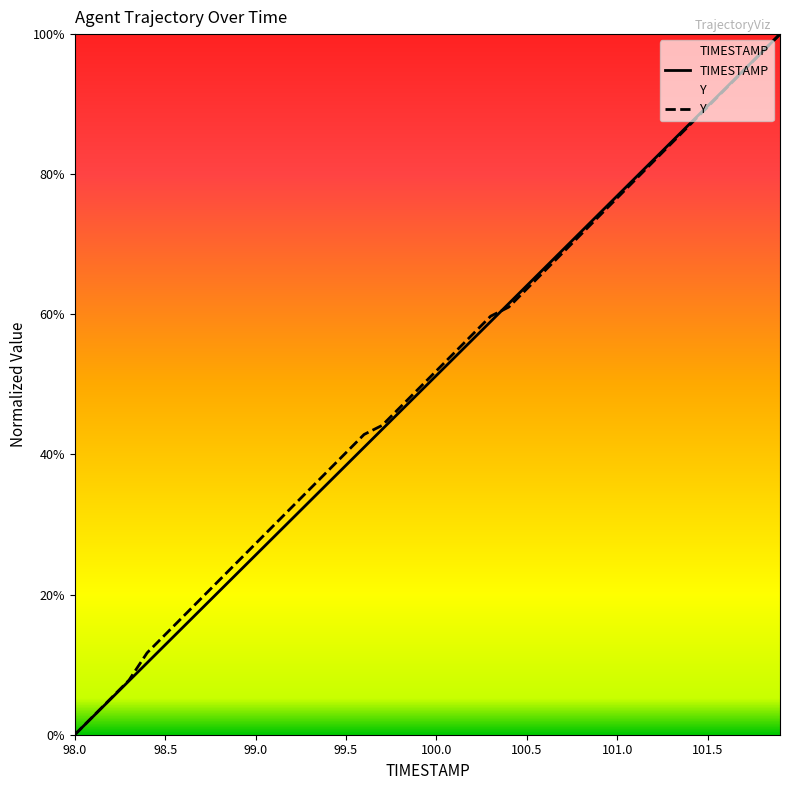

Reading left to right, extract all data points from this chart.

TIMESTAMP: 0.0	2.6	5.1	7.7	10.3	12.8	15.4	17.9	20.5	23.1	25.6	28.2	30.8	33.3	35.9	38.5	41.0	43.6	46.2	48.7	51.3	53.8	56.4	59.0	61.5	64.1	66.7	69.2	71.8	74.4	76.9	79.5	82.1	84.6	87.2	89.7	92.3	94.9	97.4	100.0
Y: 0.0	2.6	5.2	7.8	11.7	14.3	16.9	19.5	22.1	24.7	27.3	29.9	32.5	35.1	37.7	40.3	42.9	44.2	46.8	49.4	51.9	54.5	57.1	59.7	61.0	63.6	66.2	68.8	71.4	74.0	76.6	79.2	81.8	84.4	87.0	89.6	92.2	94.8	97.4	100.0